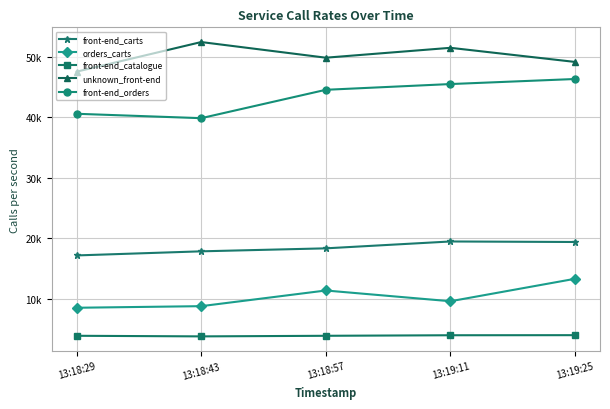

Which category has the lowest value in the orders_carts series?

13:18:29